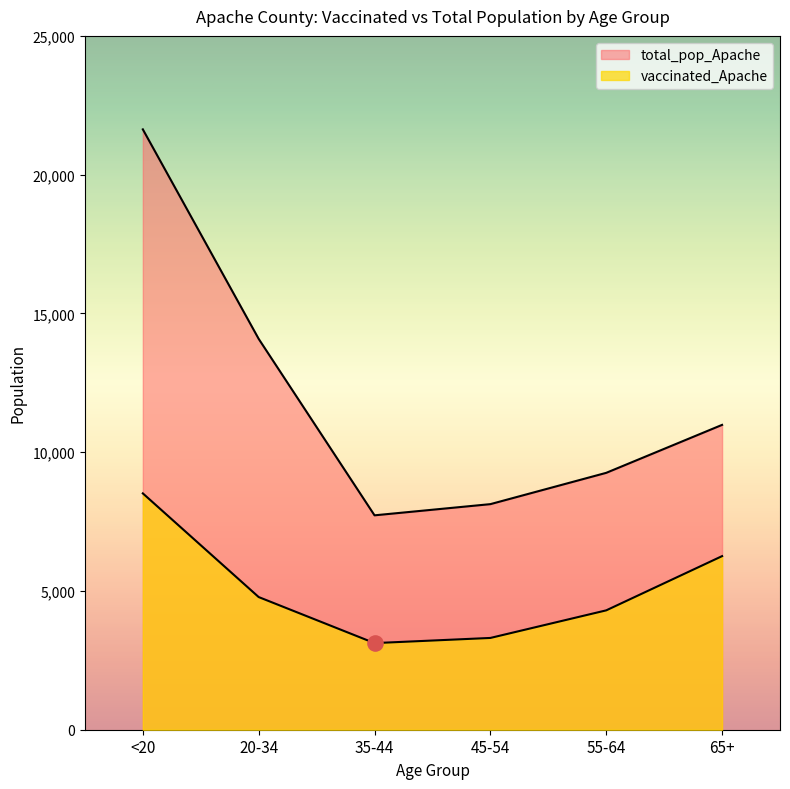

Is the value of total_pop_Apache at 55-64 greater than the value of vaccinated_Apache at 55-64?

Yes